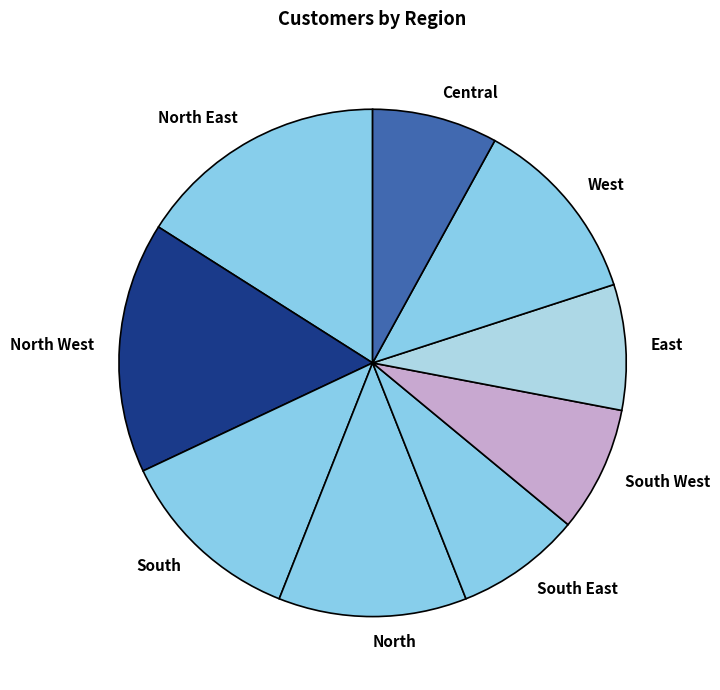

Is there a majority slice in this chart?

No